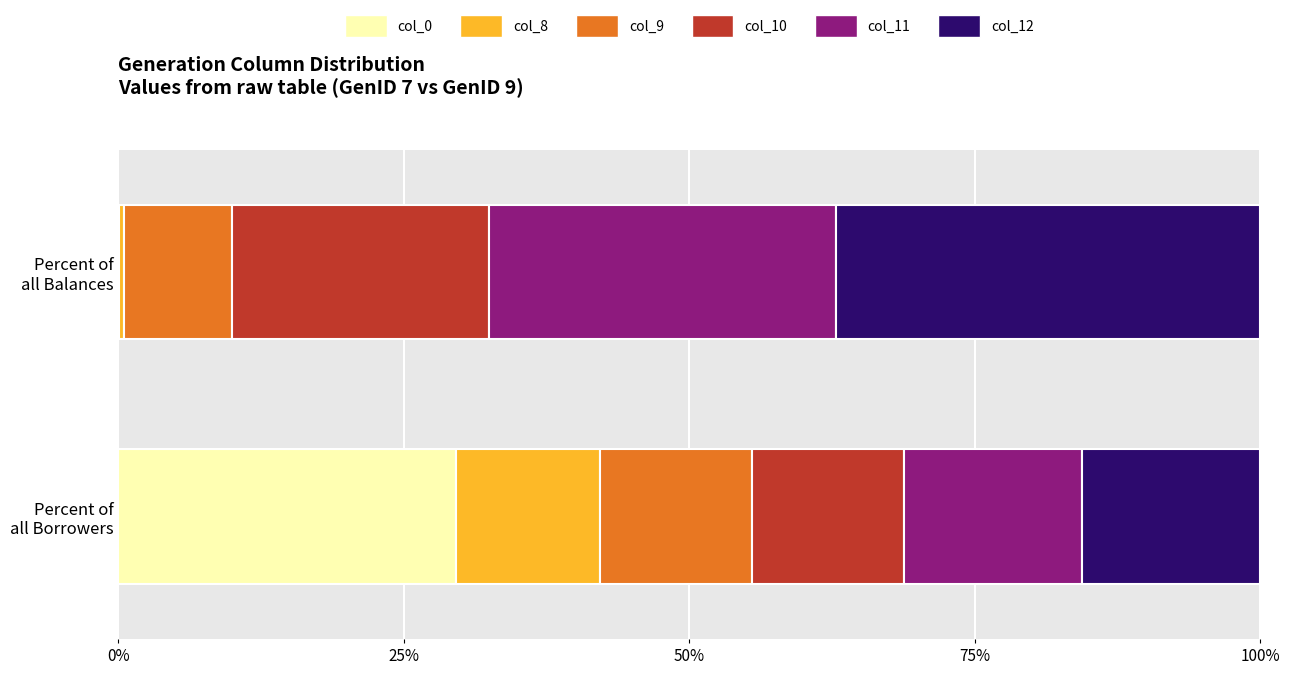

Between GenID 4 and GenID 9, which series saw the biggest shift?

col_0